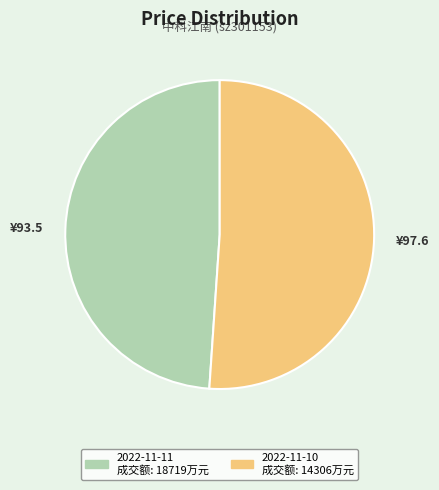

Is there any slice that represents more than half of the pie?

Yes